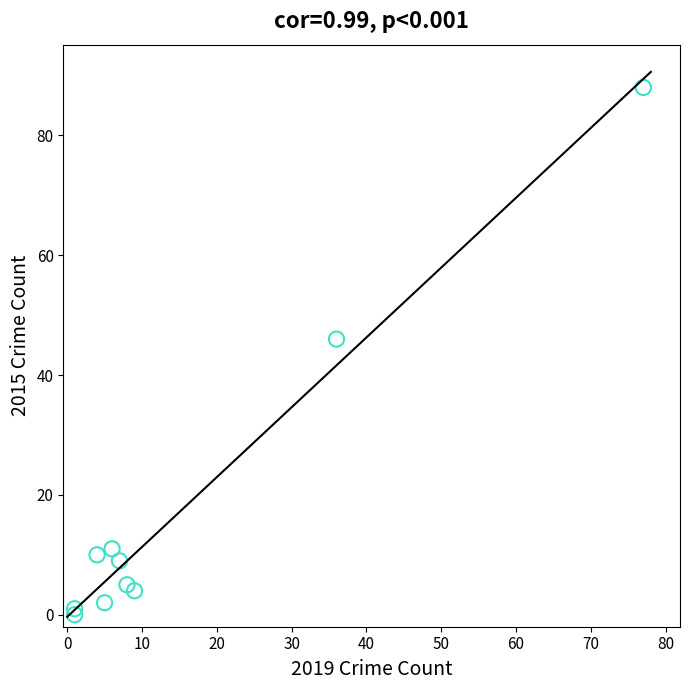

What is the range of X values (max minus min)?

76